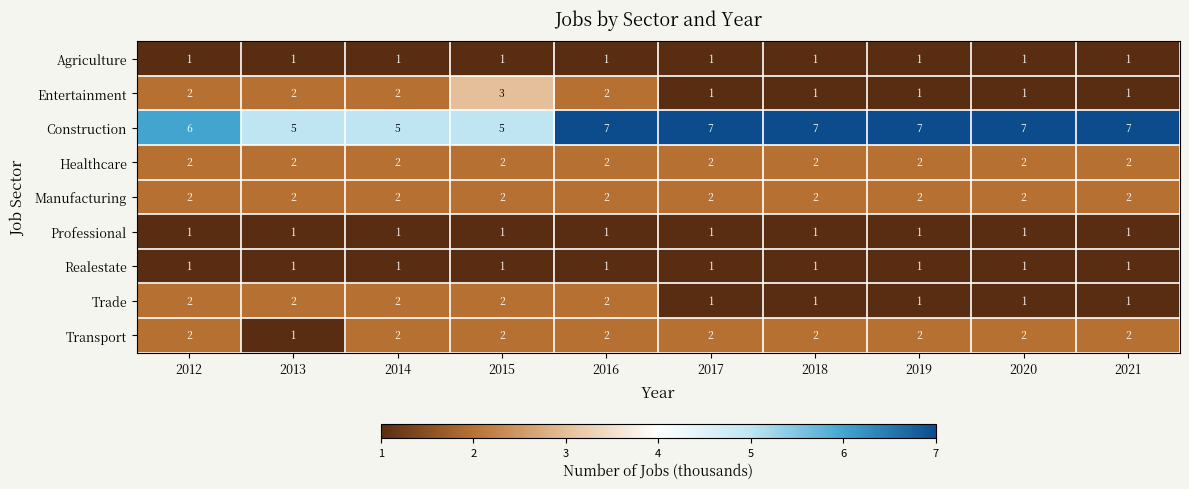

At which label is Construction closest to 6?

2012